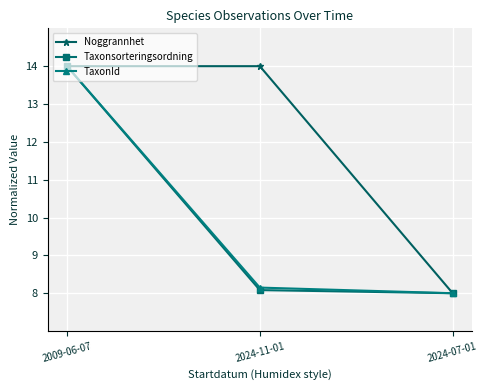

What is the smallest value displayed?

8.0